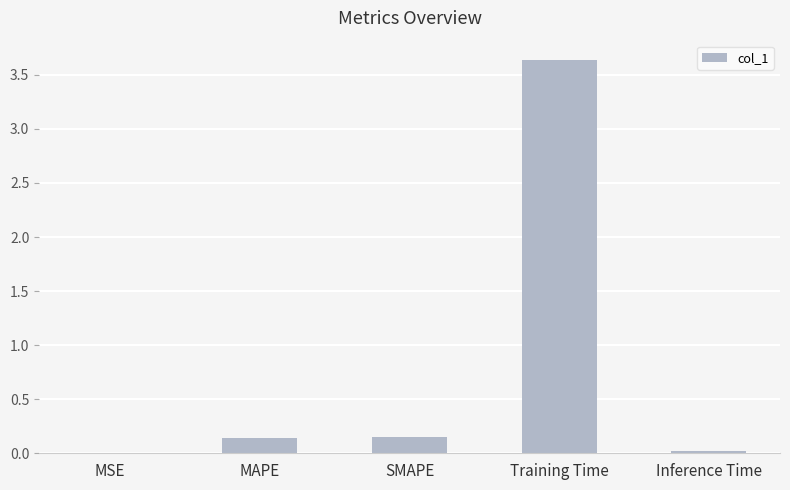

The chart shows a value of 0.1 at SMAPE. True or false?

True